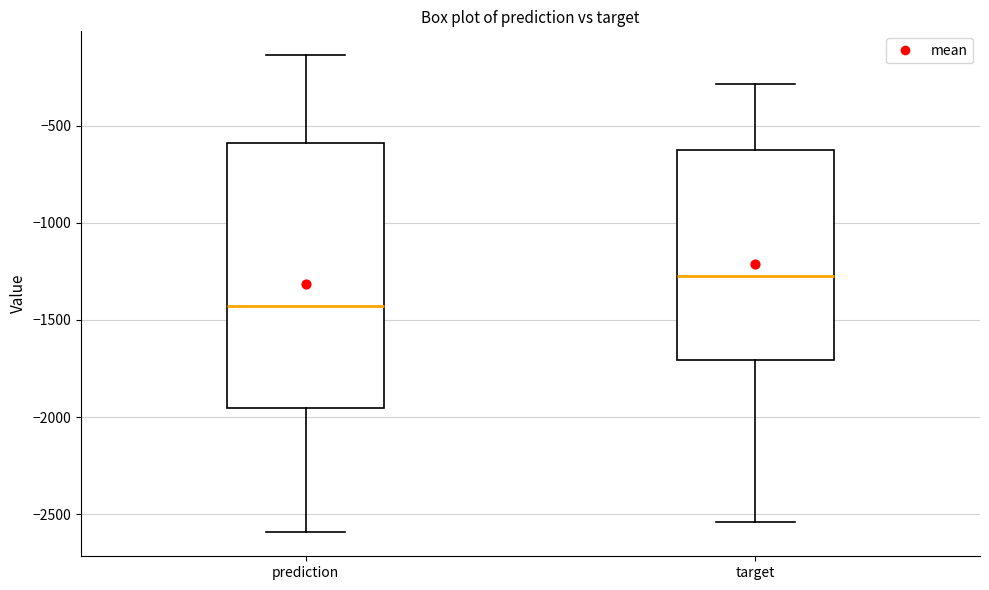

Which box is the tallest, from its lower edge to its upper edge?

prediction